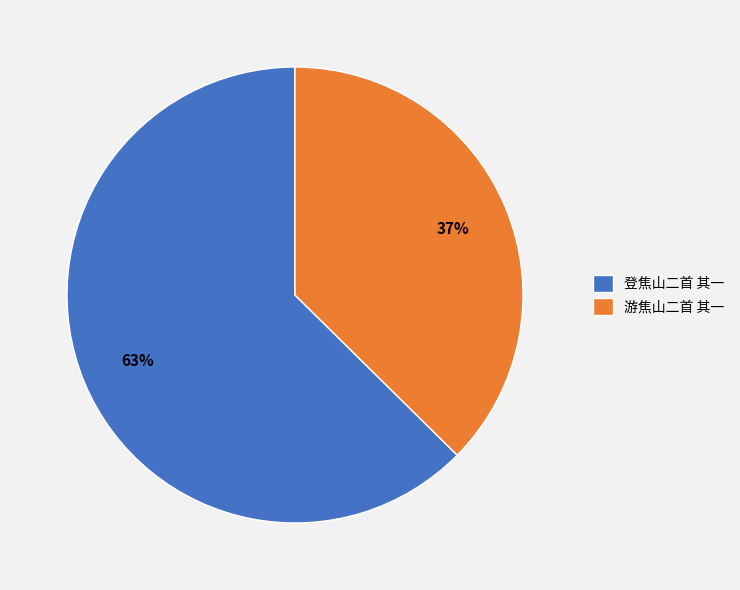

Is the sum of 游焦山二首 其一 and 登焦山二首 其一 greater than half?

Yes